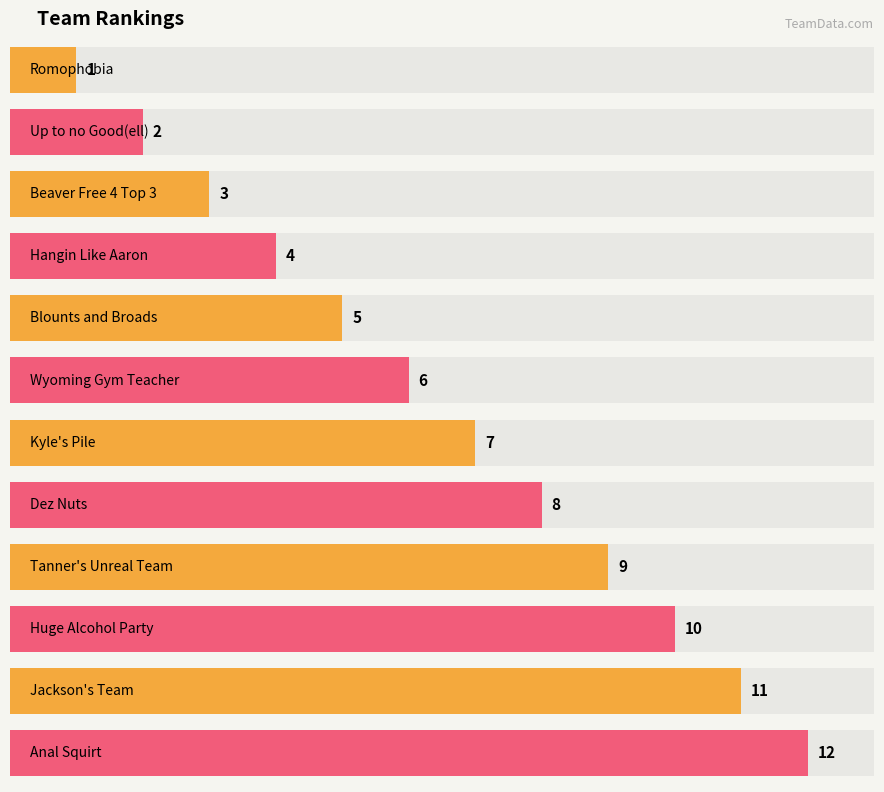

What is the label of the 7th bar from the right?

Wyoming Gym Teacher